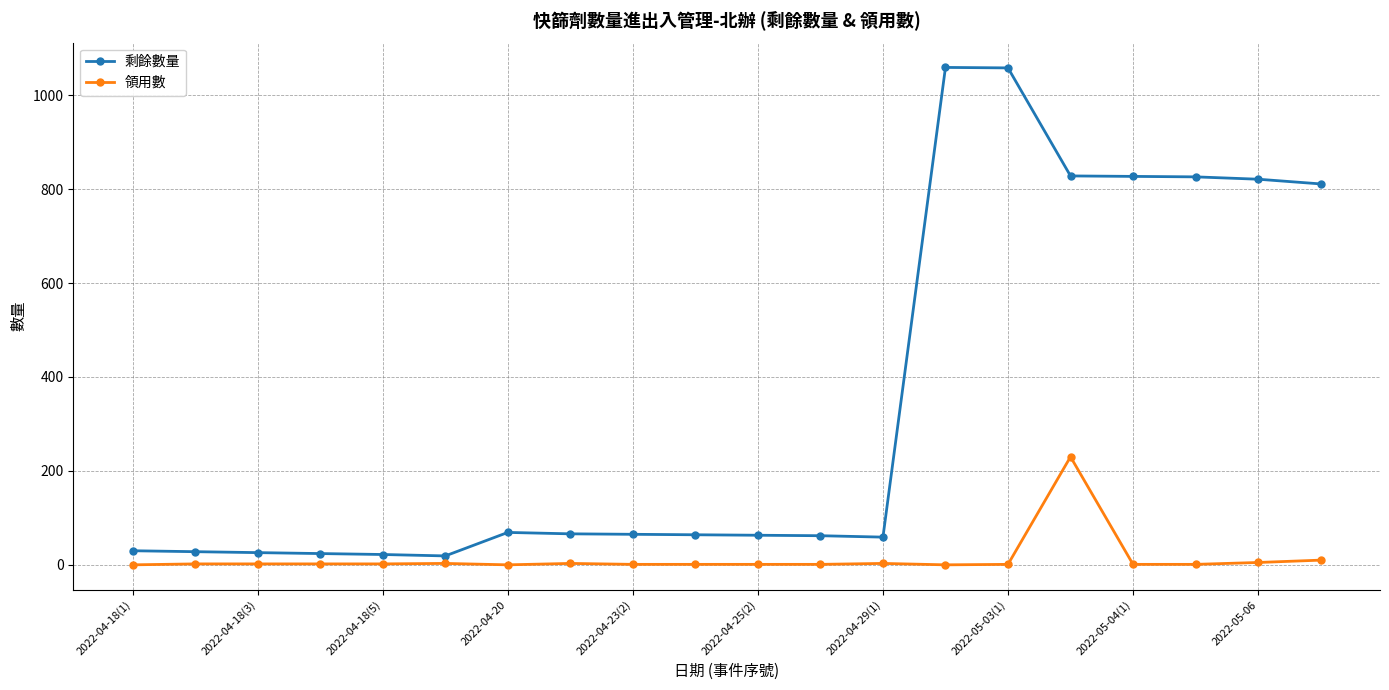

What is the difference between the second highest and second lowest values in the 剩餘數量 series?

1036